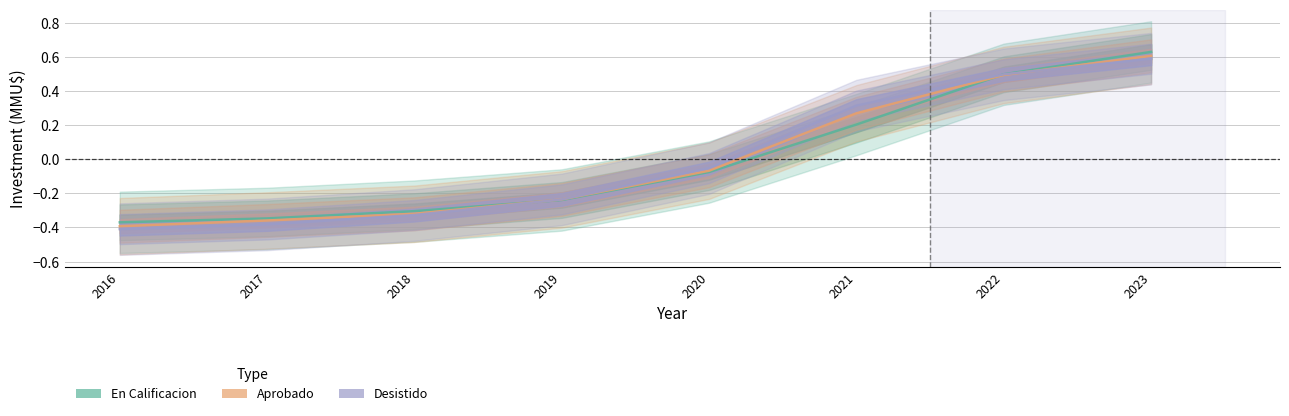

At which category is the sum across all series the highest?

2023